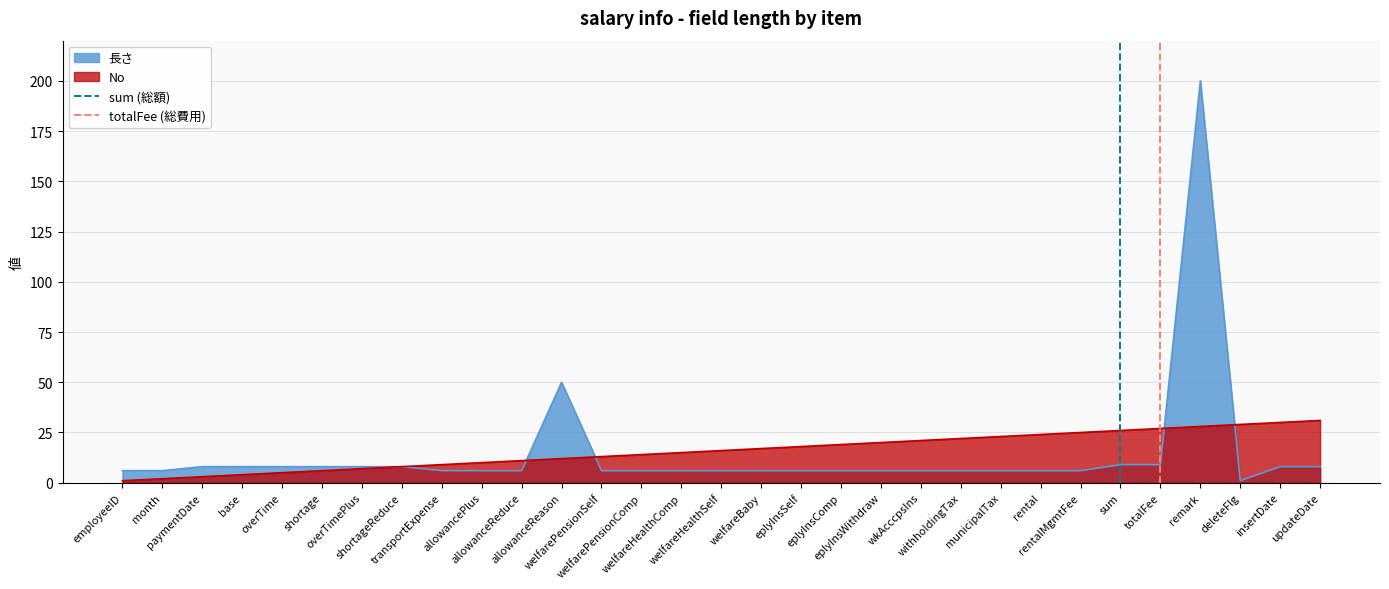

What is the highest value of the 長さ series?

200